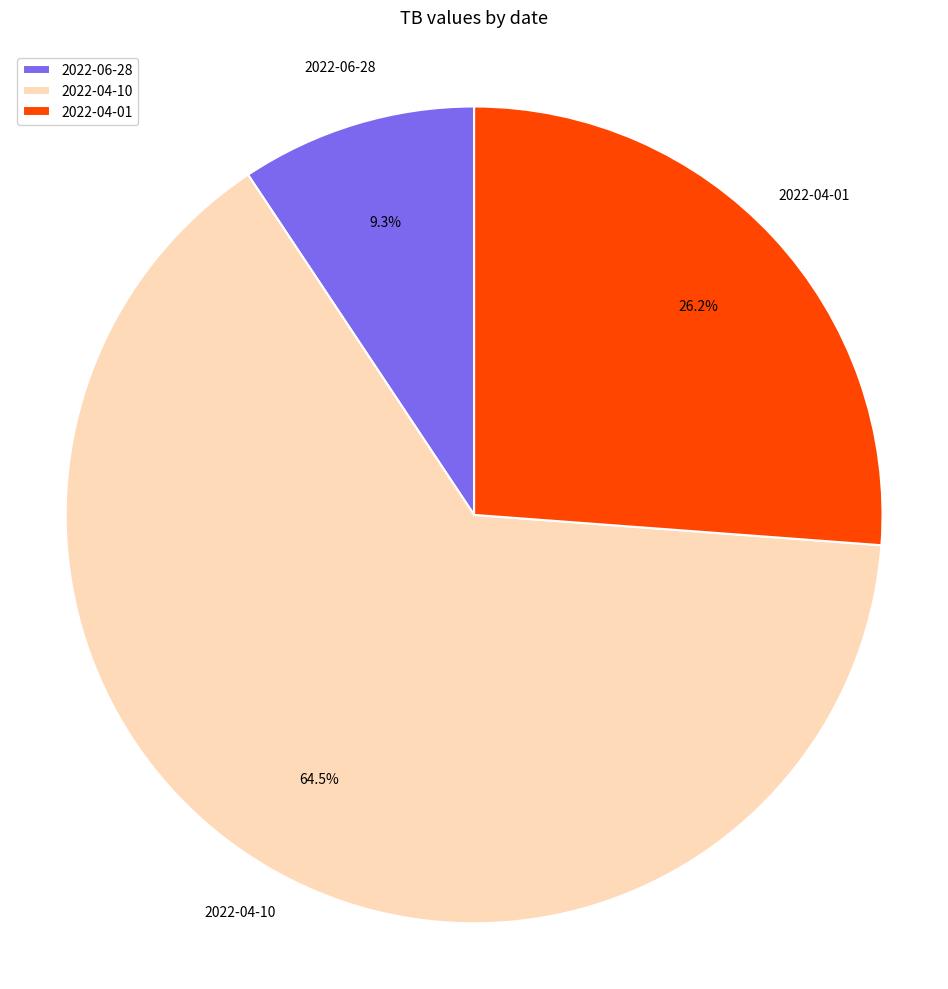

The 2022-04-01 slice represents 37% of the pie. True or false?

False